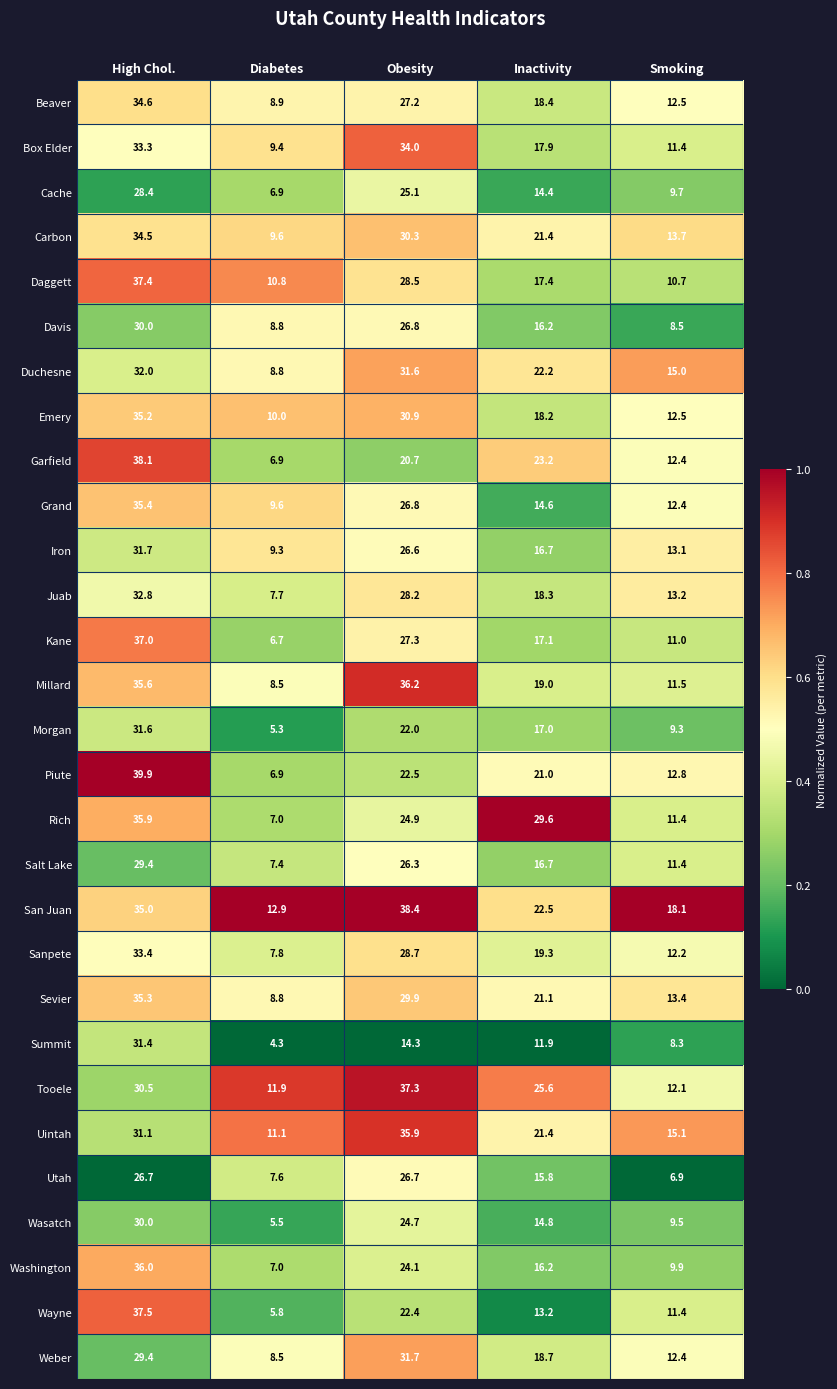

At which category does the chart reach its peak across all series?

High Chol.